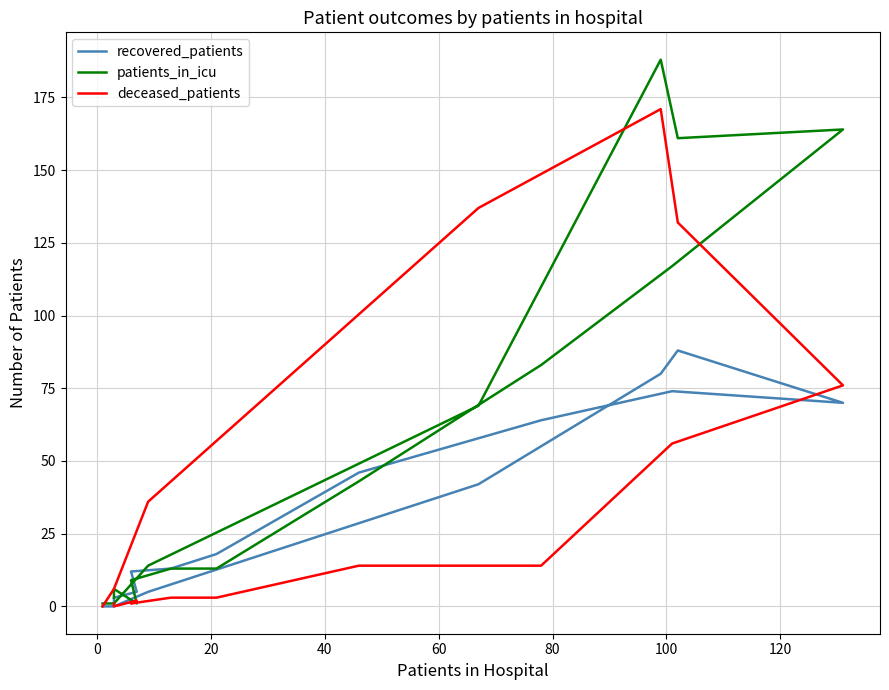

Is the value of recovered_patients at 80 greater than the value of deceased_patients at 20?

Yes